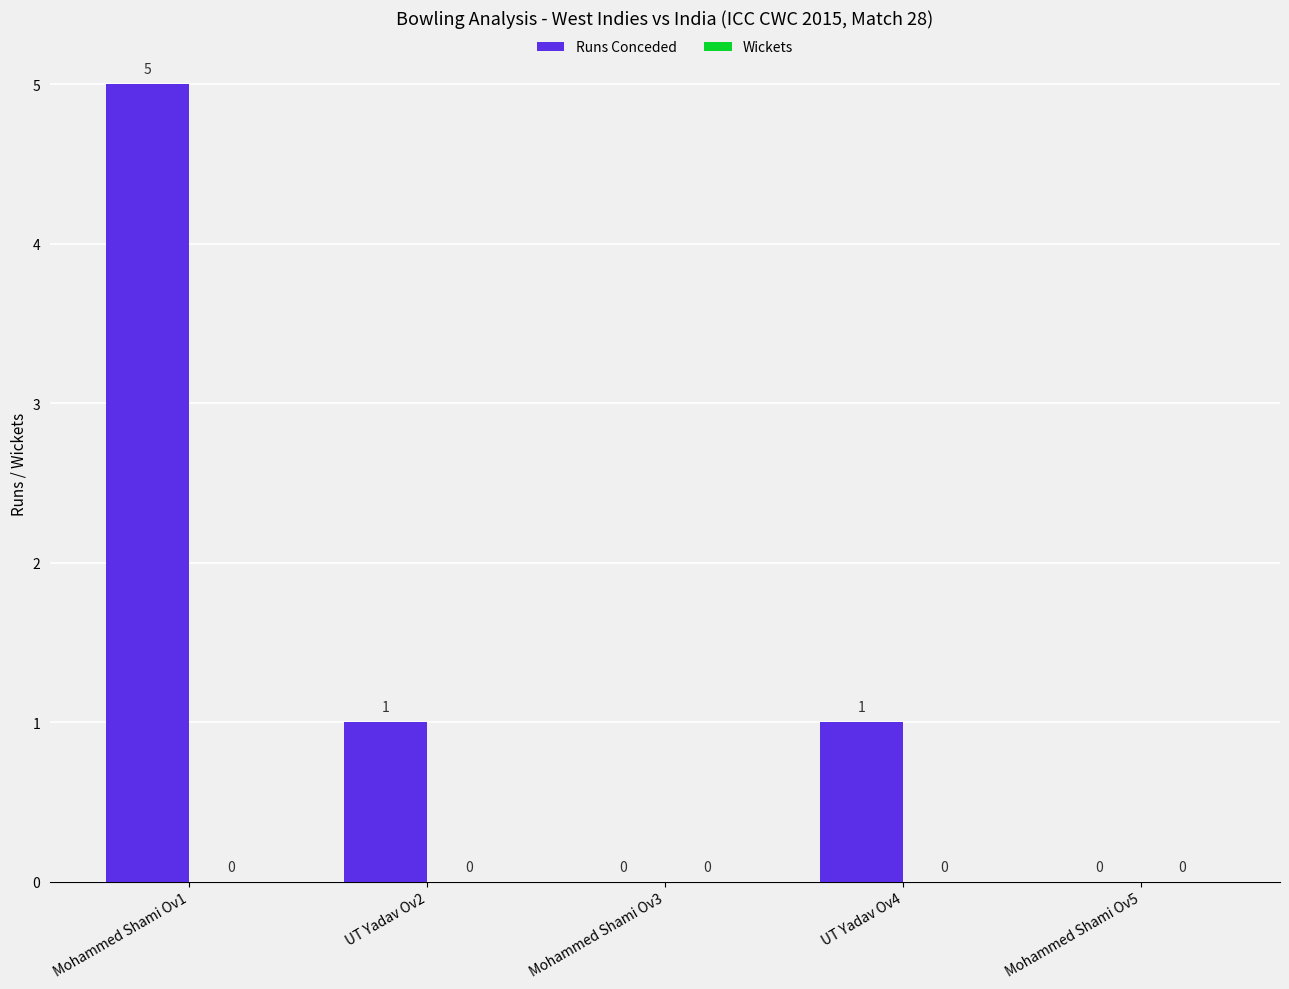

How many values are between 0 and 1?

4